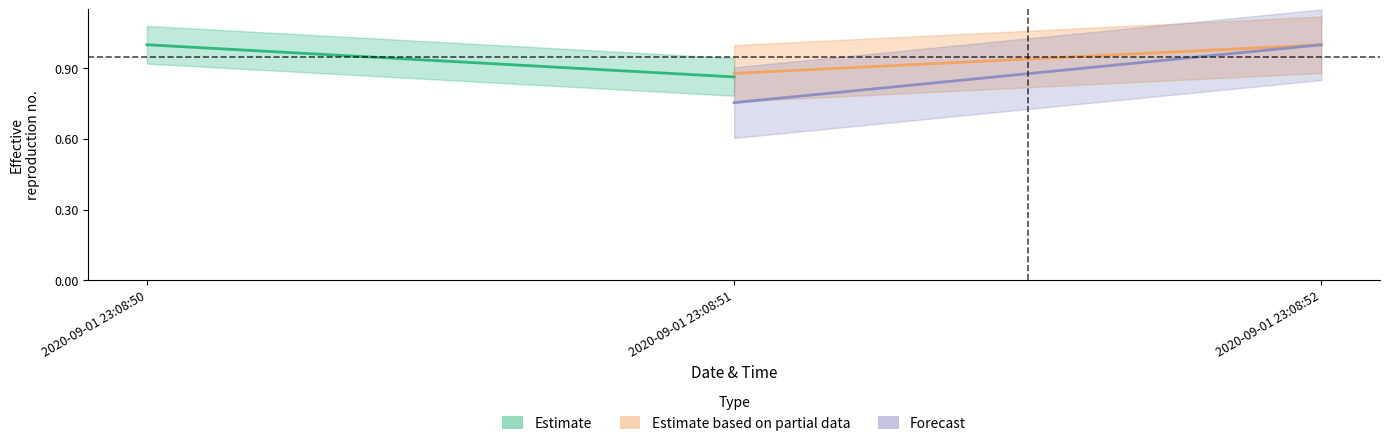

What is the sum of all Estimate based on partial data values?

1.9